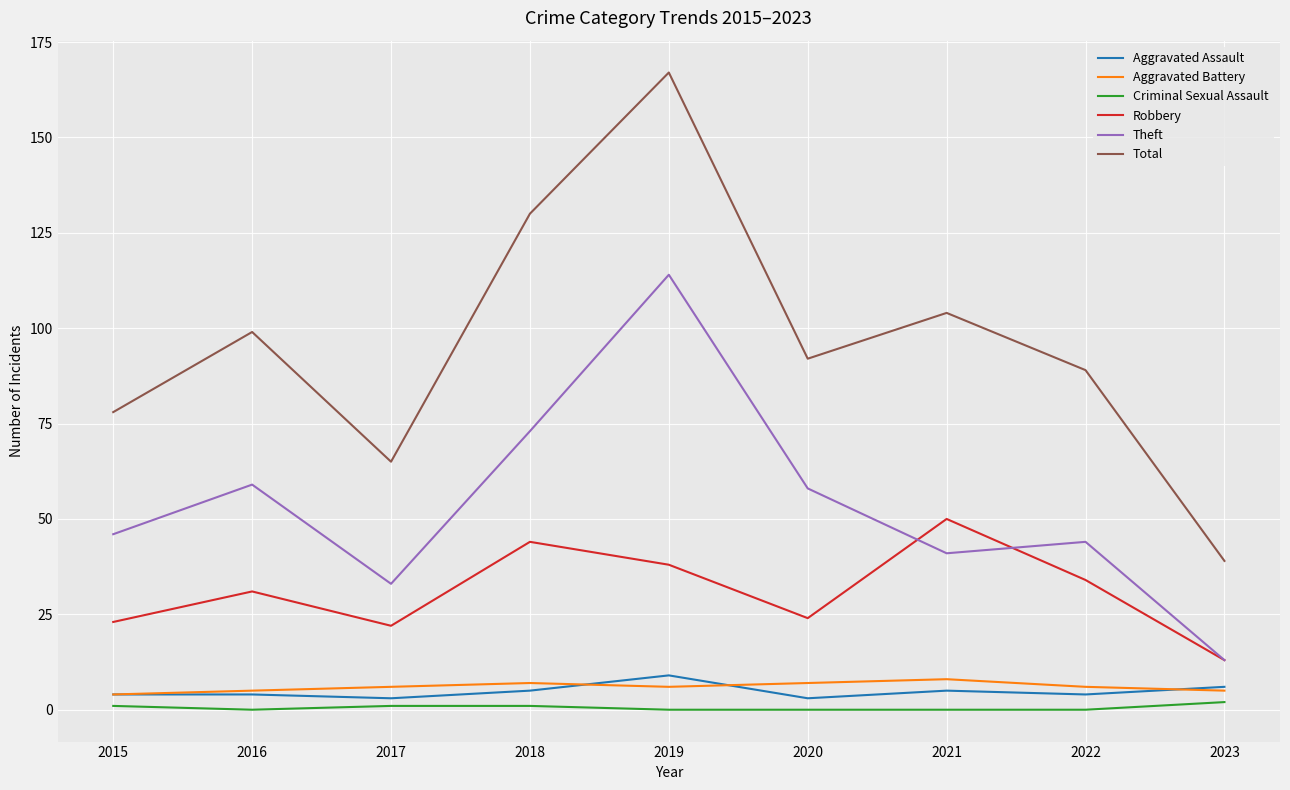

What is the total value across all series at 2016?

198